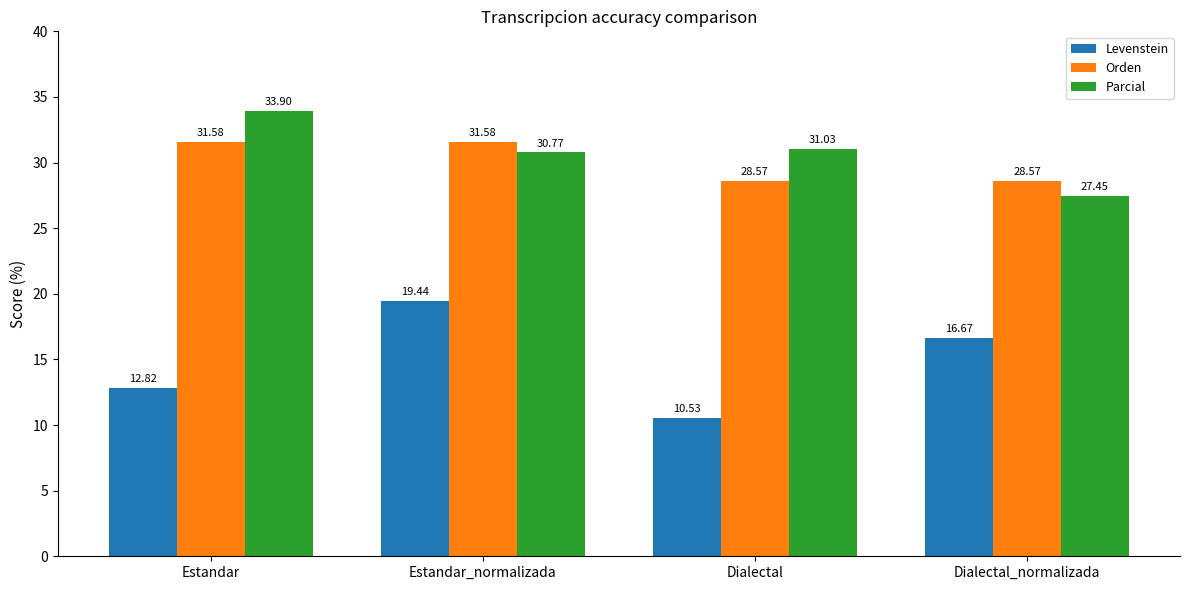

Which category has the highest value across all series?

Estandar